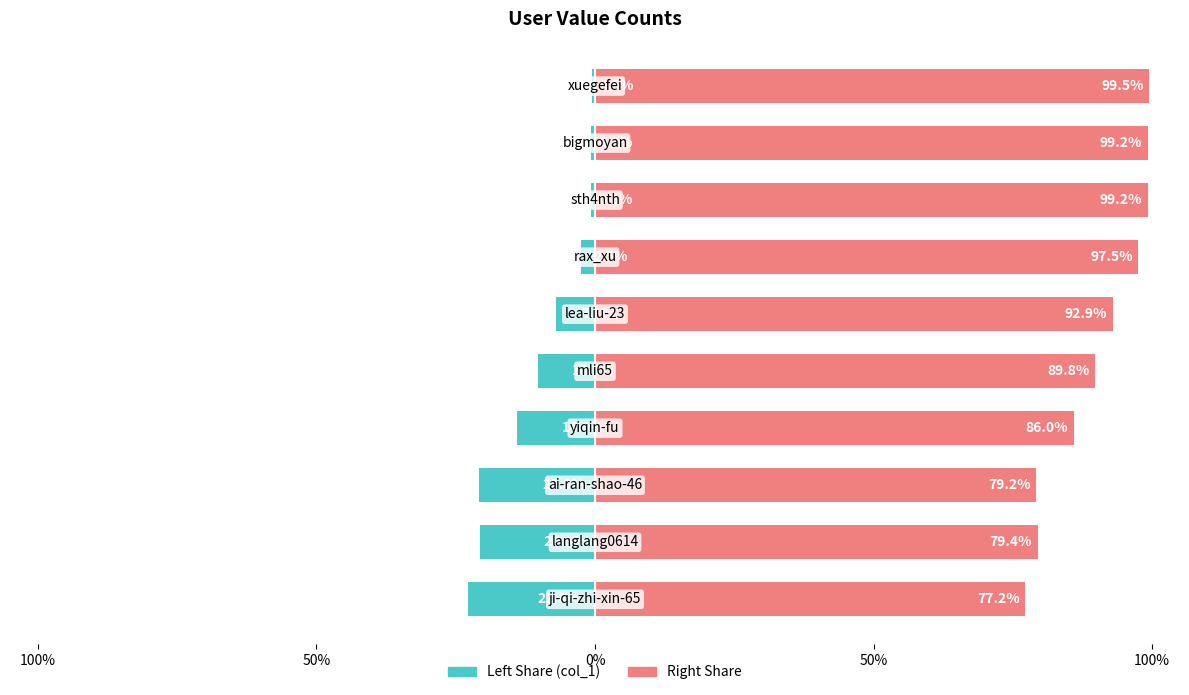

The value of col_1 (right share) at 50% is 131.9. True or false?

False